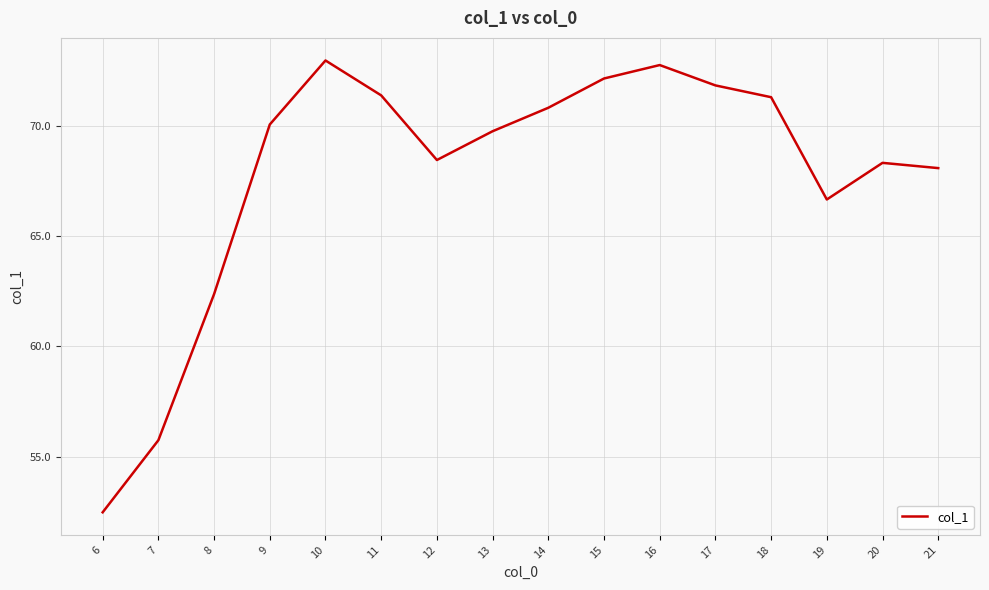

Is it true that the value at 12 is 68.4?

True